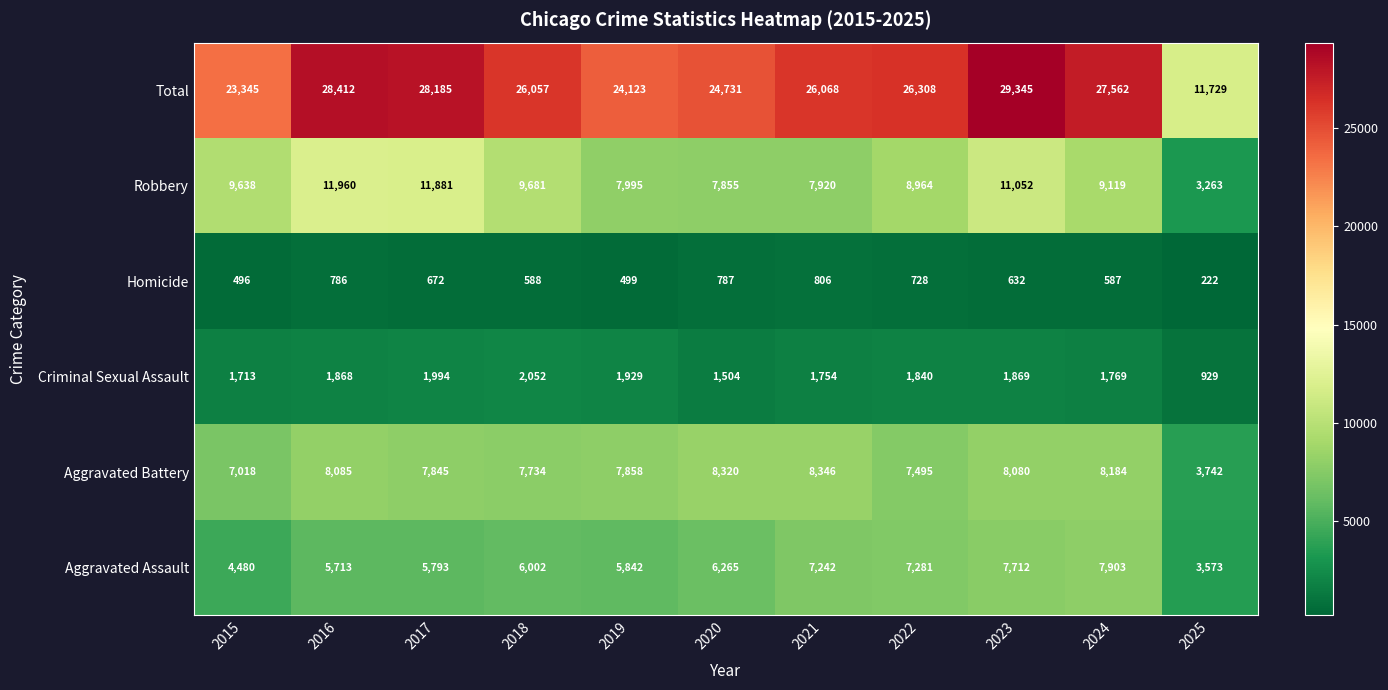

True or false: Criminal Sexual Assault has a value of 1504 at 2020.

True